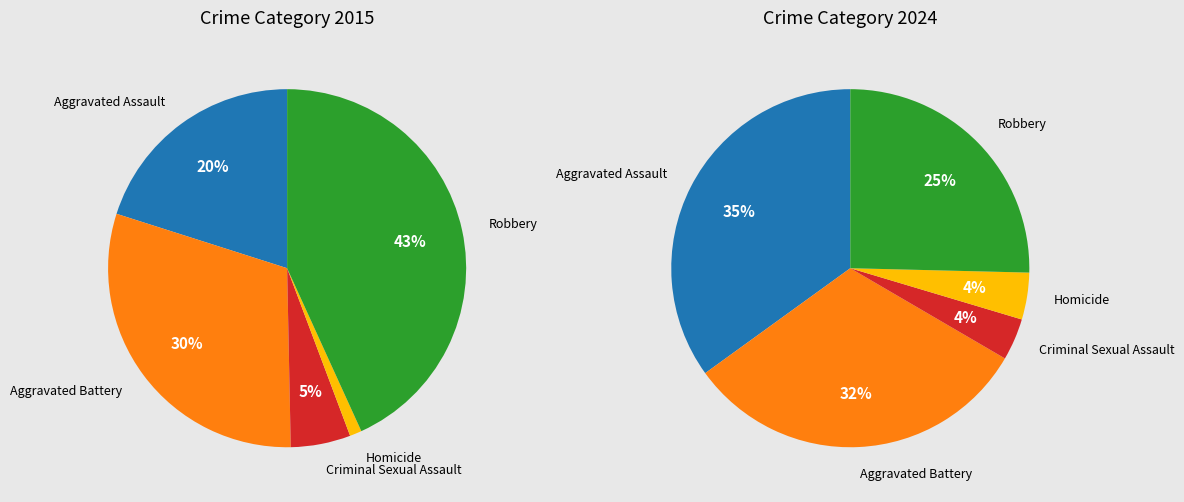

What is the largest slice in the pie chart?

Robbery